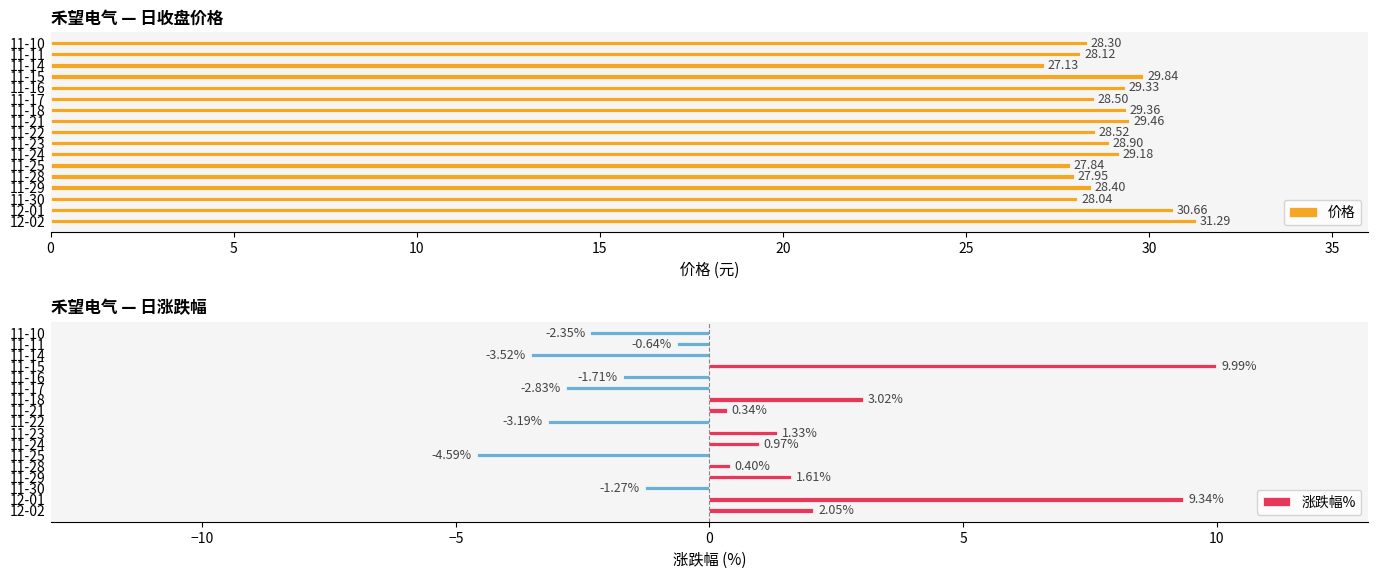

What is the difference between the maximum and minimum values in the 价格 series?

4.2